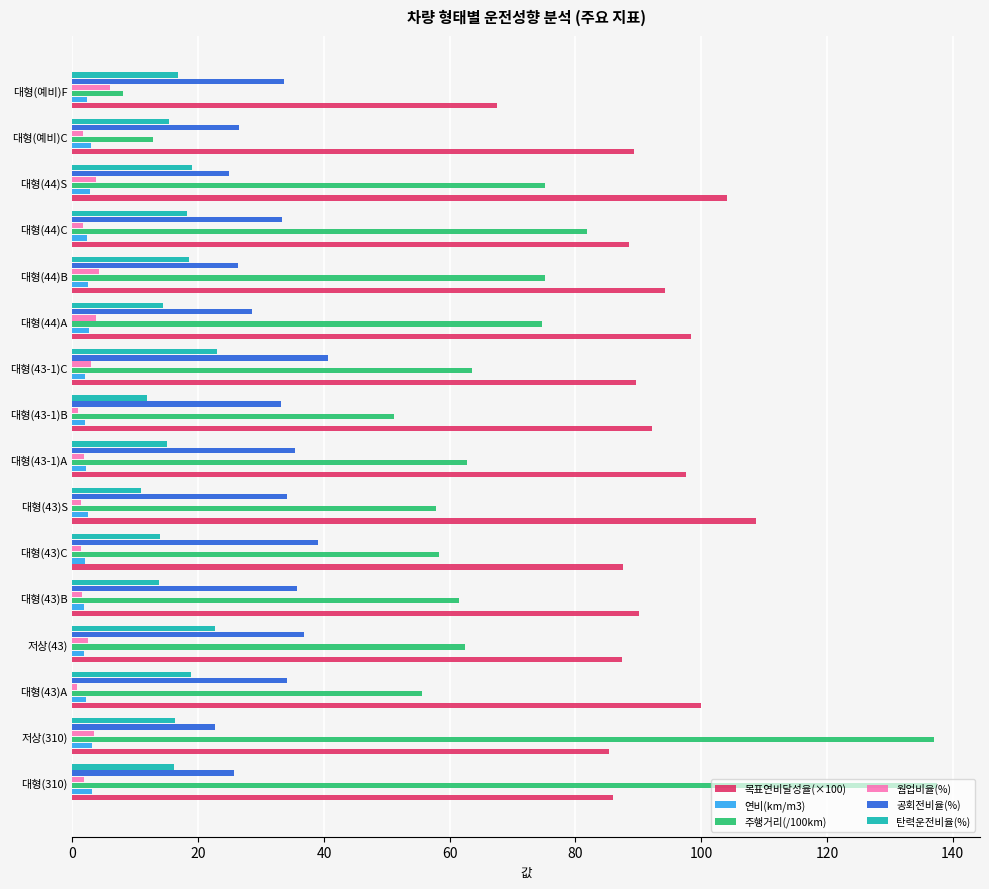

Which series has the largest total across all categories?

목표연비달성율(×100)